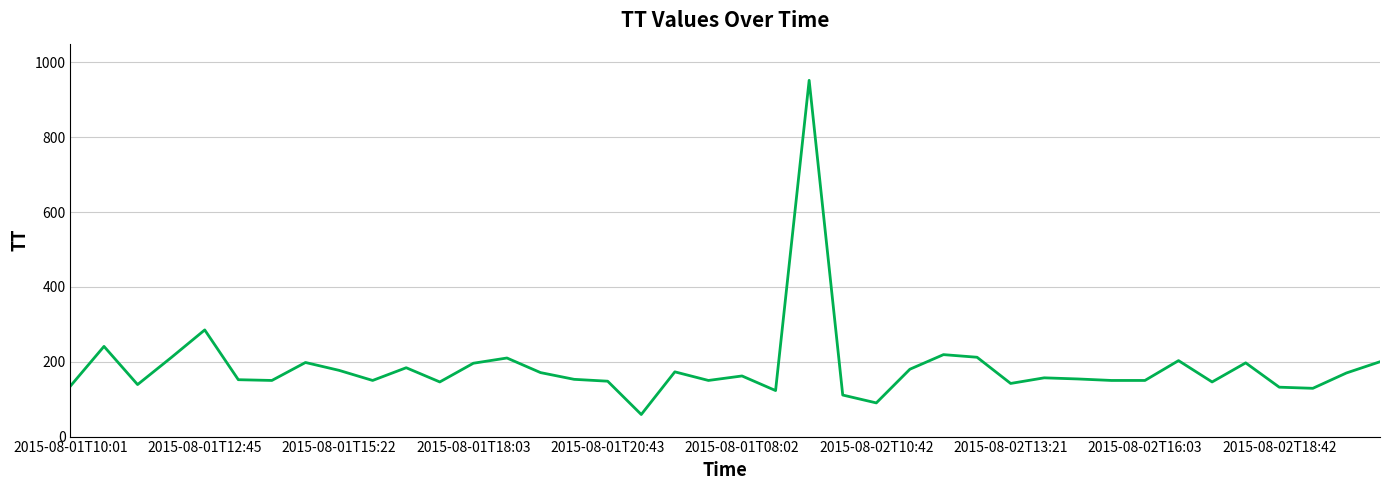

What is the average value?

185